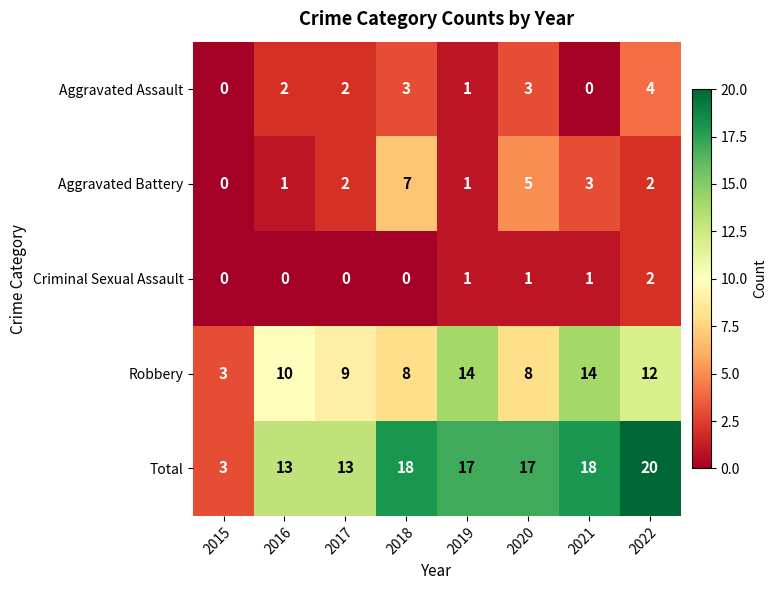

List the series in order of their peak value, lowest first.

Criminal Sexual Assault, Aggravated Assault, Aggravated Battery, Robbery, Total